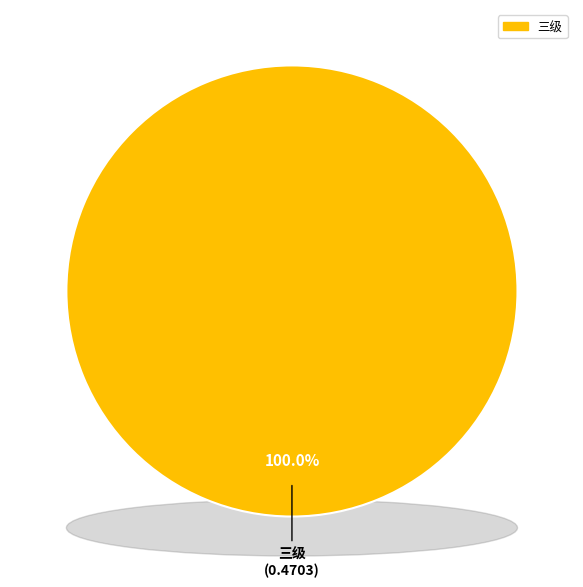

True or false: 三级 accounts for 100% of the total.

True